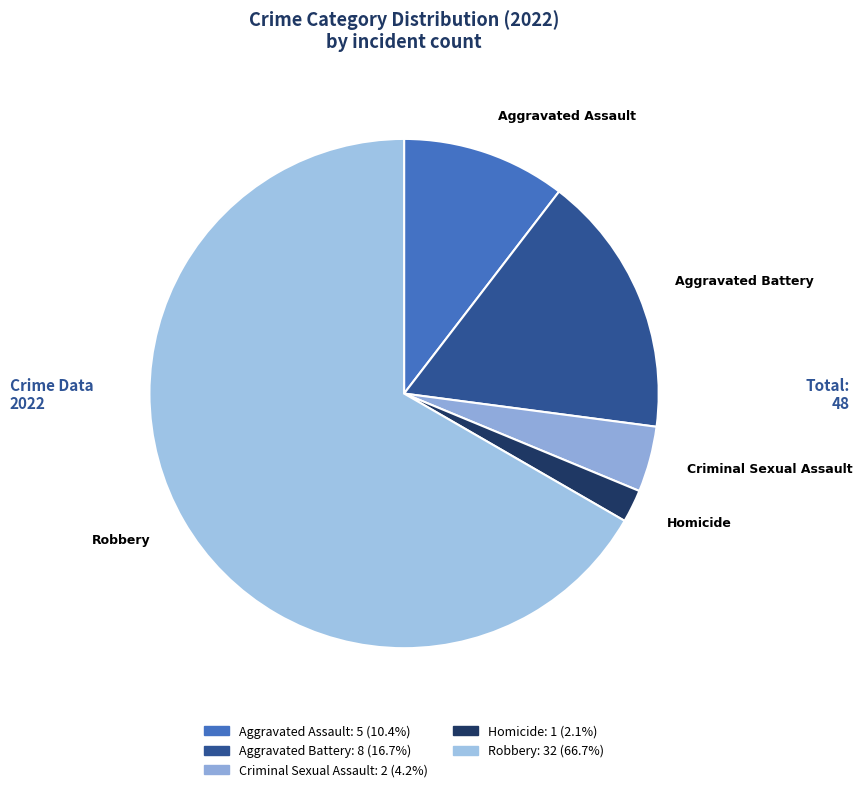

Is the sum of Aggravated Assault and Homicide greater than half?

No